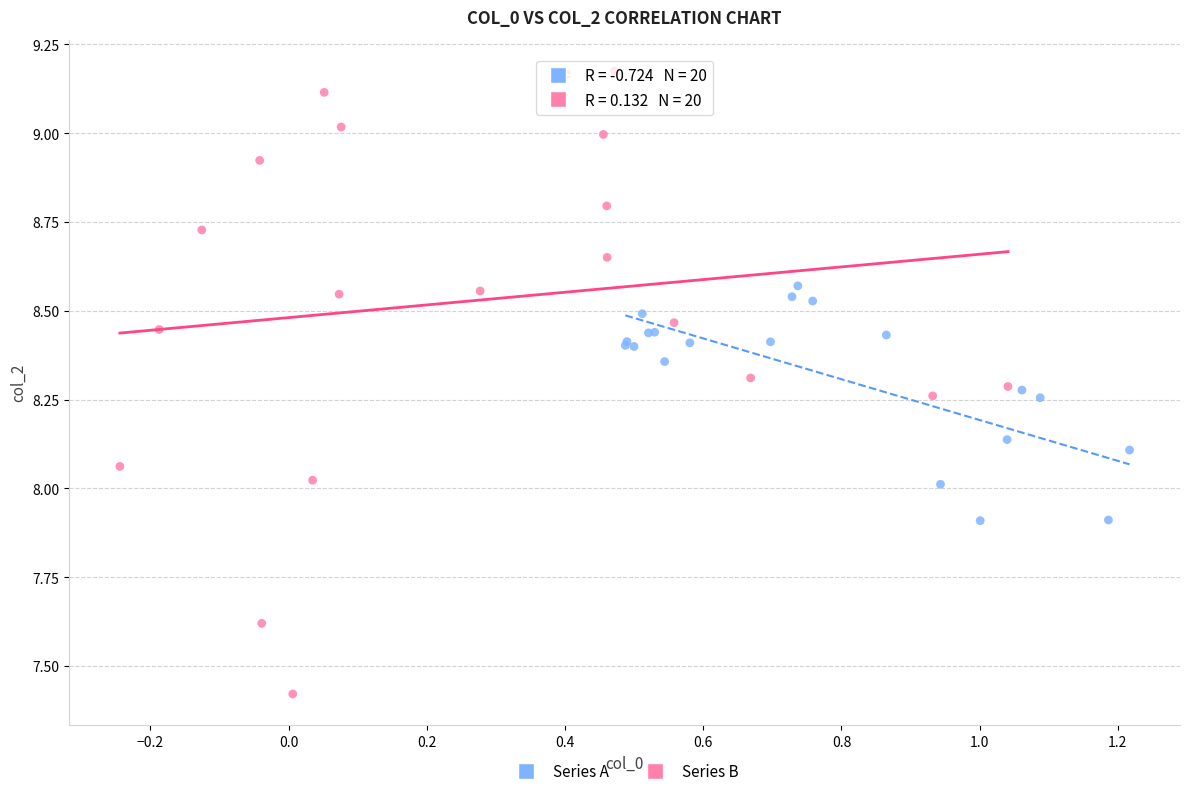

Which series contains the highest Y value?

Series B